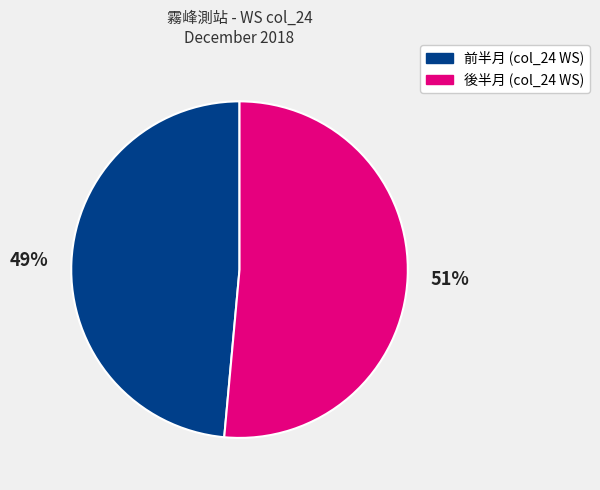

Is there a majority slice in this chart?

Yes